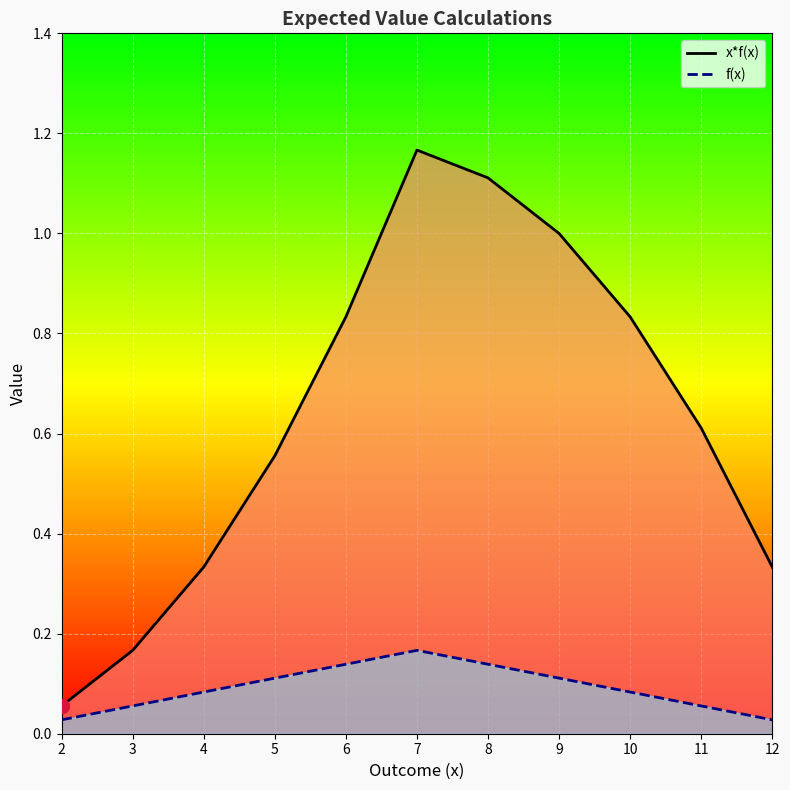

Which has a higher value, 7 or 11?

7